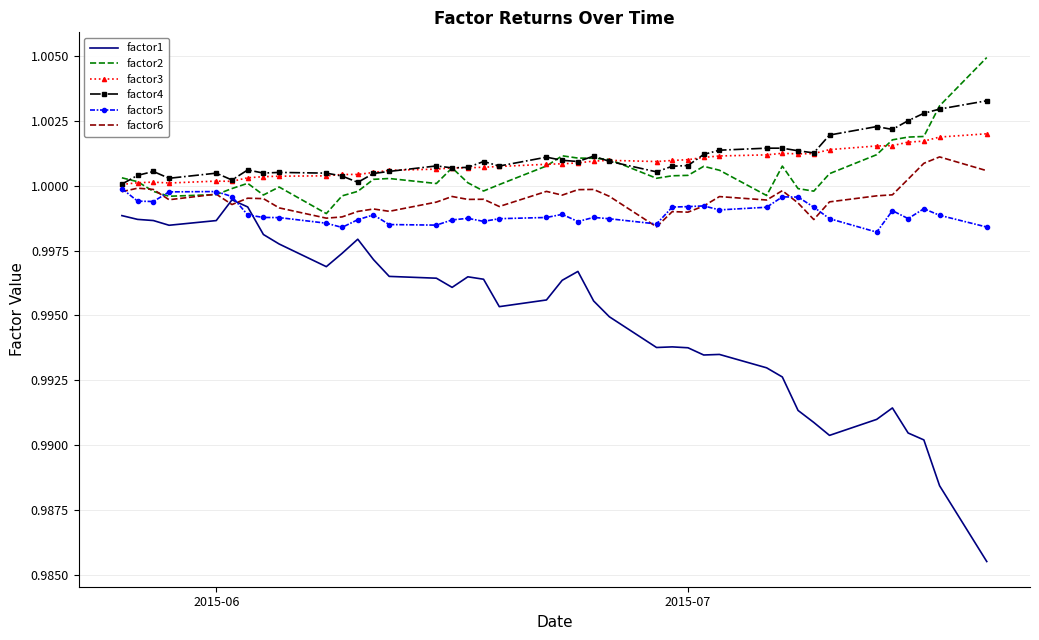

True or false: factor1 and factor2 cross at least once.

False